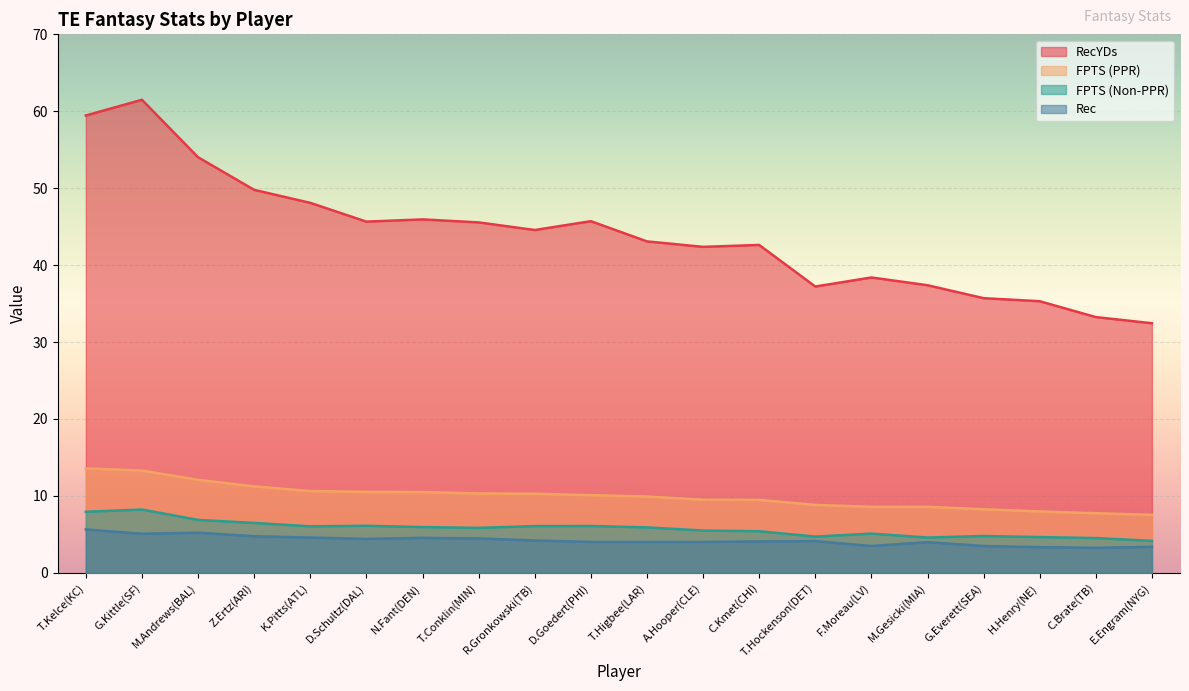

At which label does FPTS (Non-PPR) reach its minimum?

E.Engram(NYG)